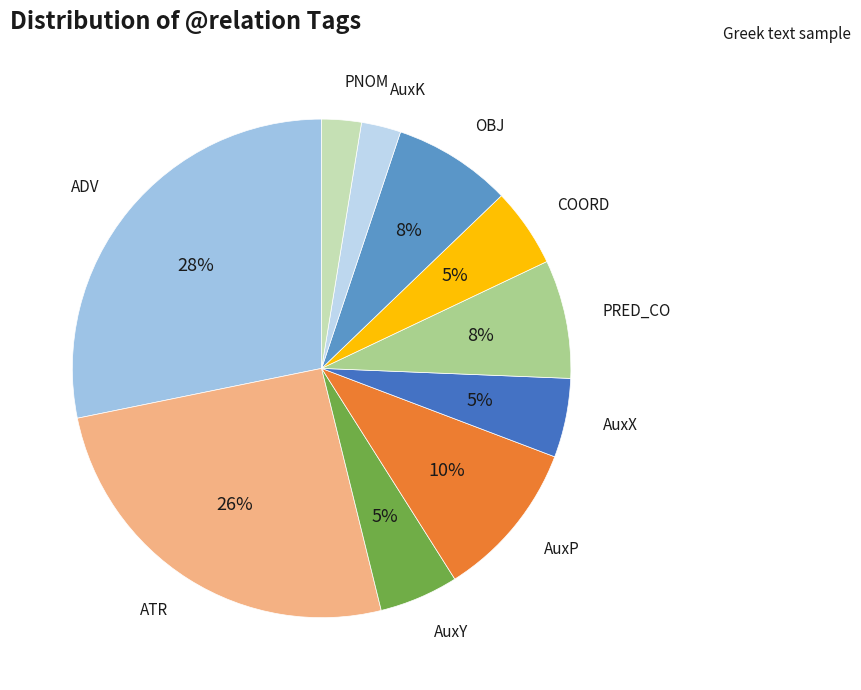

Is there a majority slice in this chart?

No